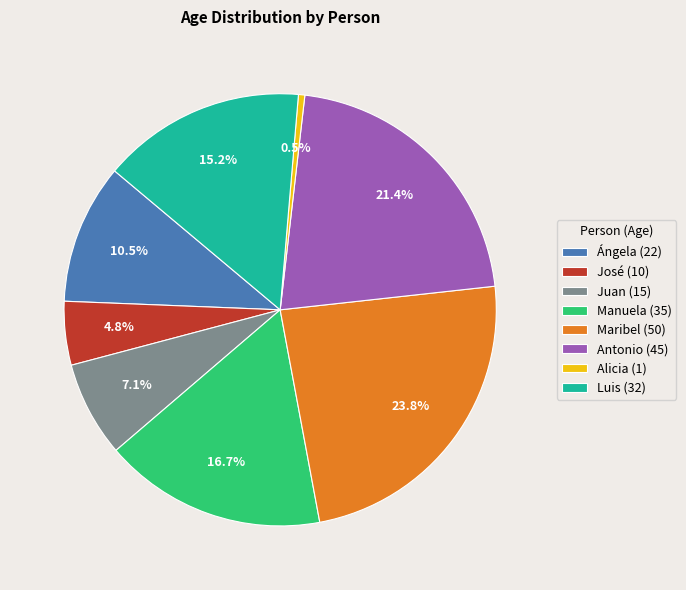

To the nearest percent, what portion does Manuela represent?

17%